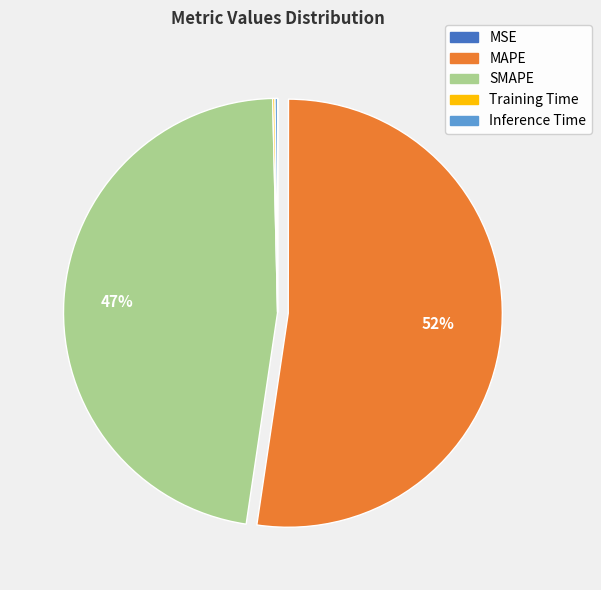

To the nearest percent, what is the difference between the MAPE and SMAPE slice percentages?

5%